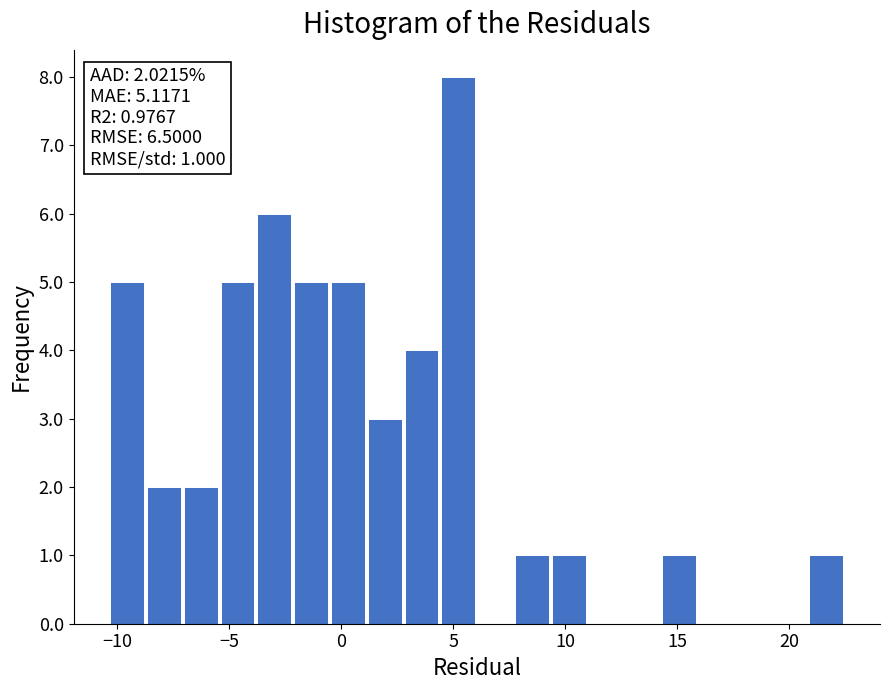

Around what value on the x-axis is the tallest bar? Give the approximate position of its centre, as read against the axis.

5.0